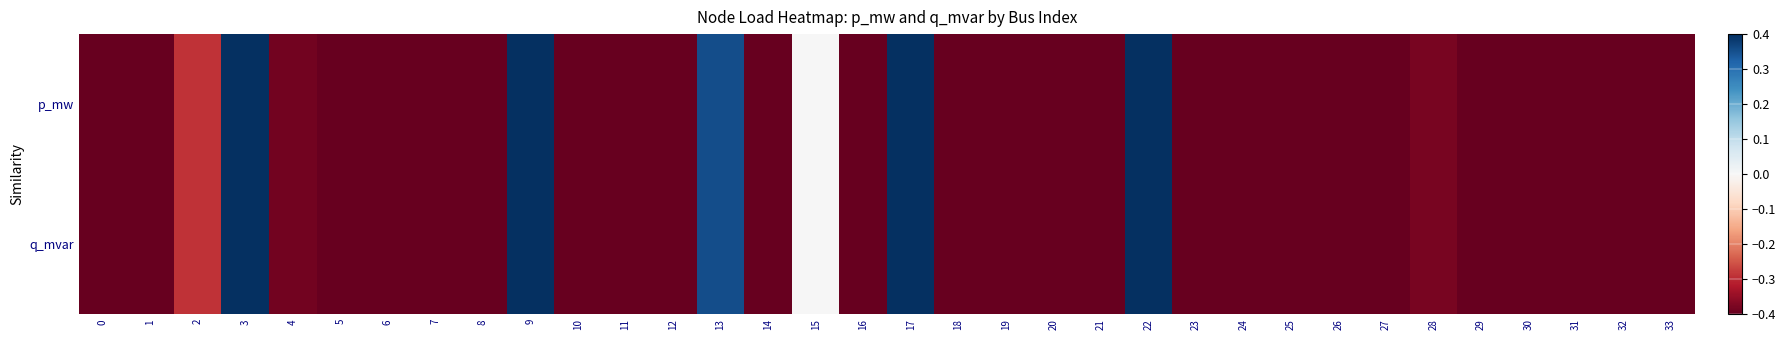

What is the maximum value shown in the chart?

1.0